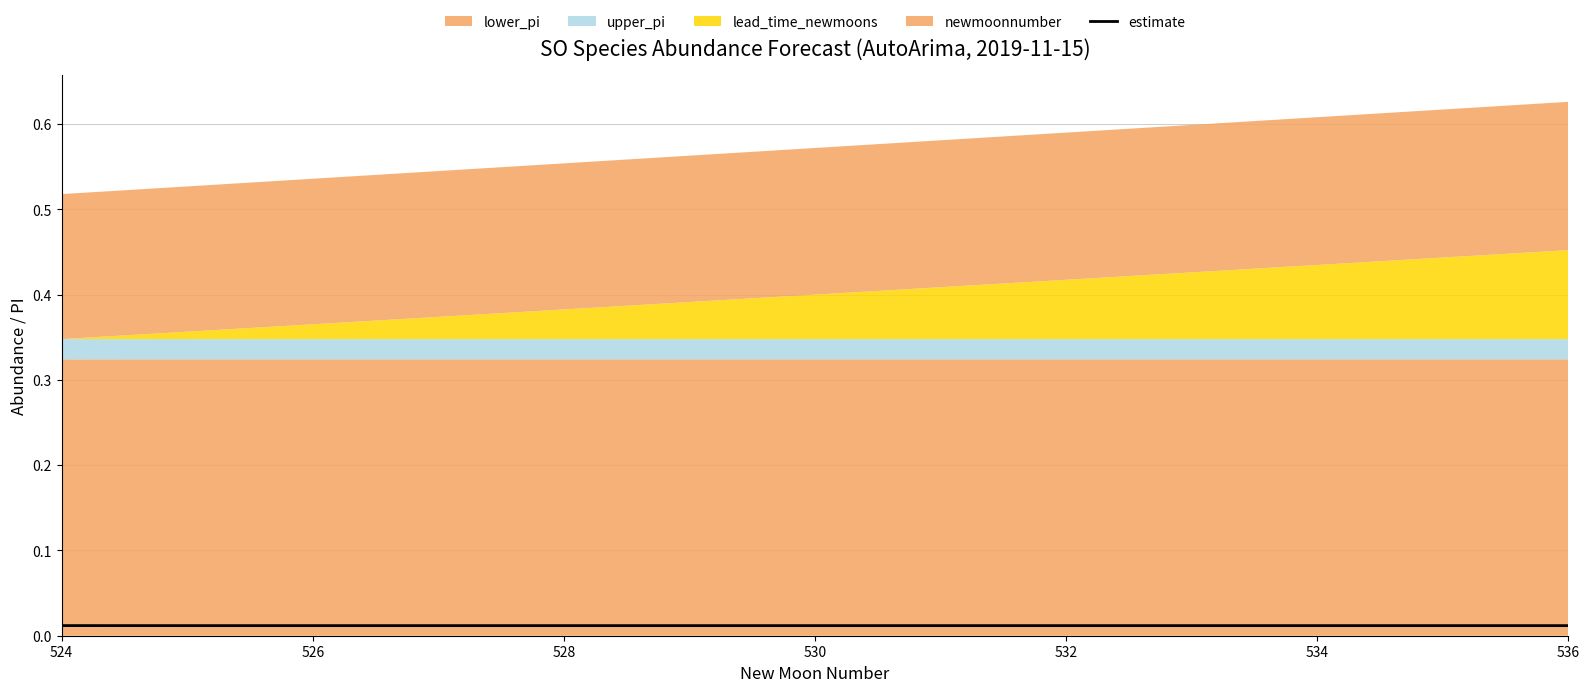

The value at 526 is 0.0. True or false?

False